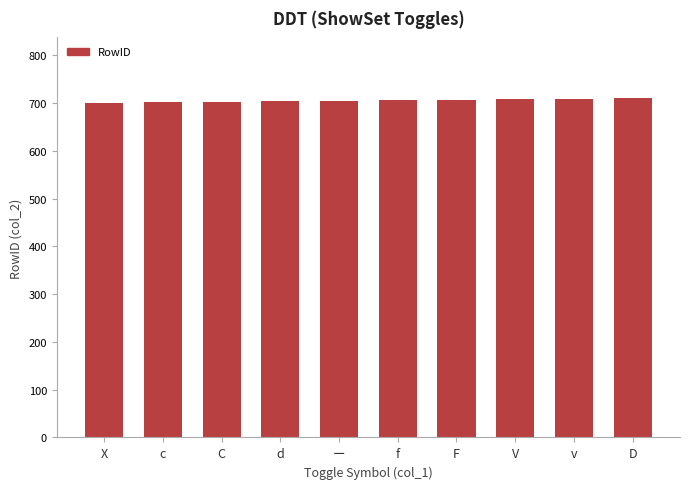

What is the label of the 7th bar from the left?

F